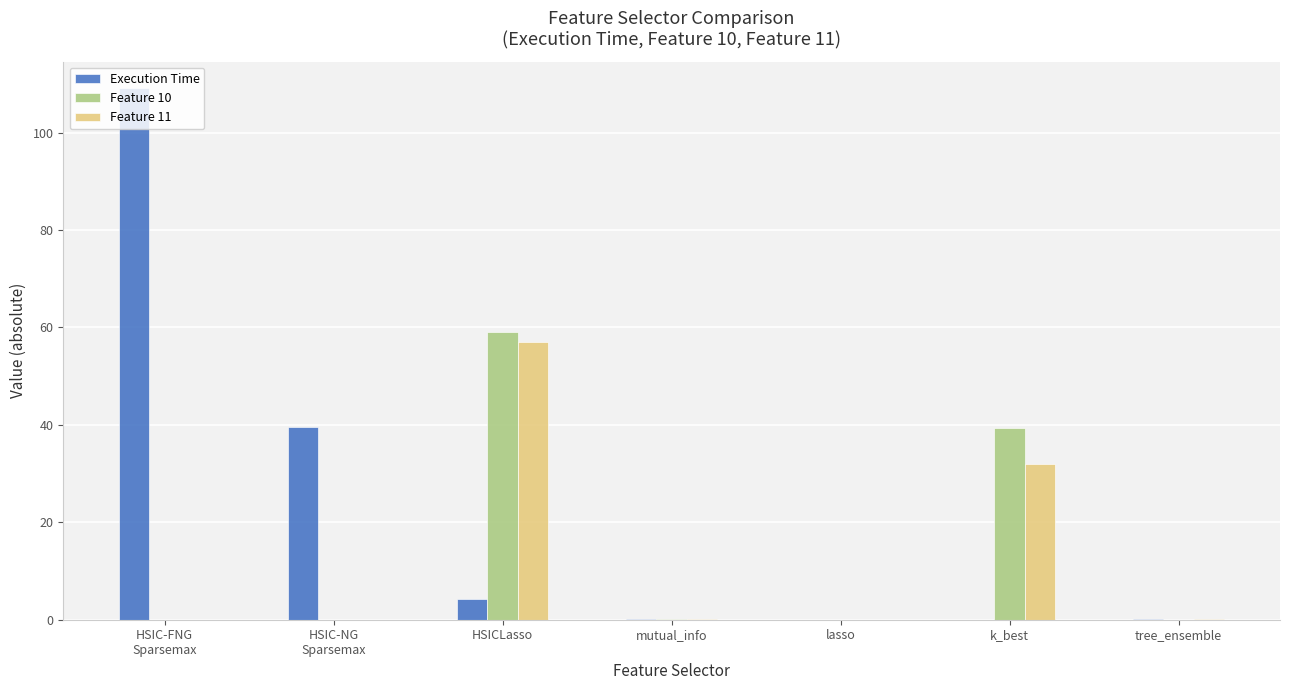

Which category has the highest value in the Feature 10 series?

HSICLasso